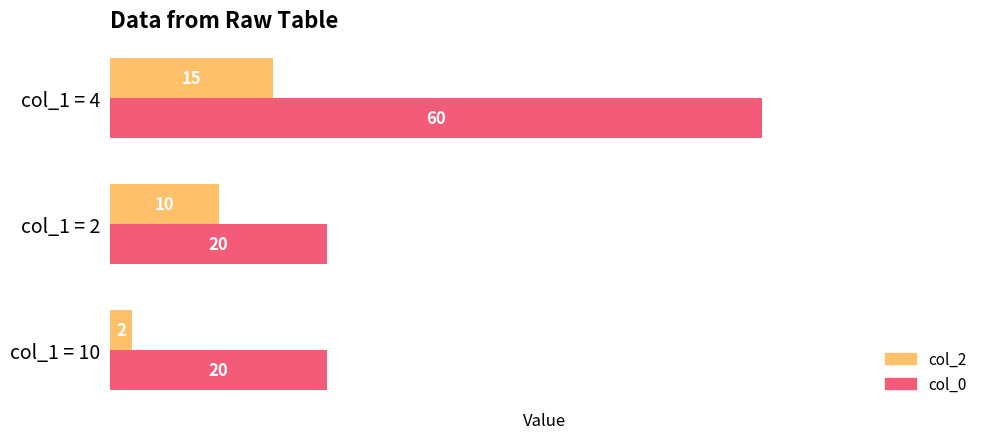

What is the maximum value for col_0?

60